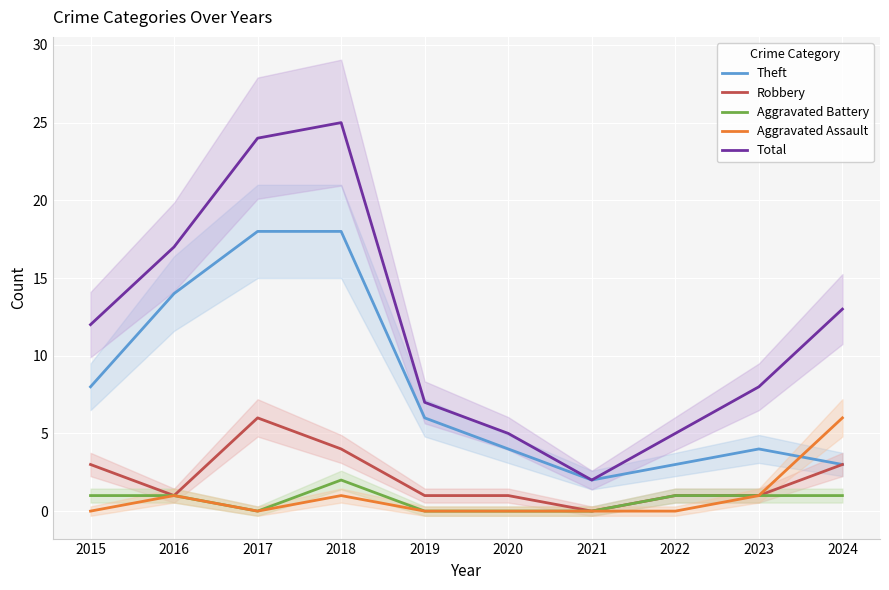

Reading right to left, what are all the values shown in this chart?

Theft: 3	4	3	2	4	6	18	18	14	8
Robbery: 3	1	1	0	1	1	4	6	1	3
Aggravated Battery: 1	1	1	0	0	0	2	0	1	1
Aggravated Assault: 6	1	0	0	0	0	1	0	1	0
Total: 13	8	5	2	5	7	25	24	17	12